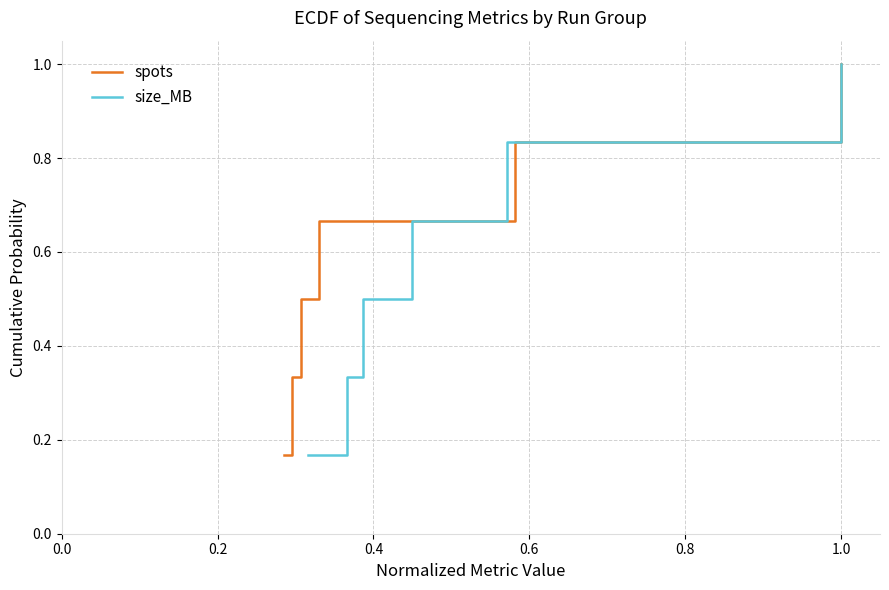

True or false: spots and size_MB intersect in this chart.

False